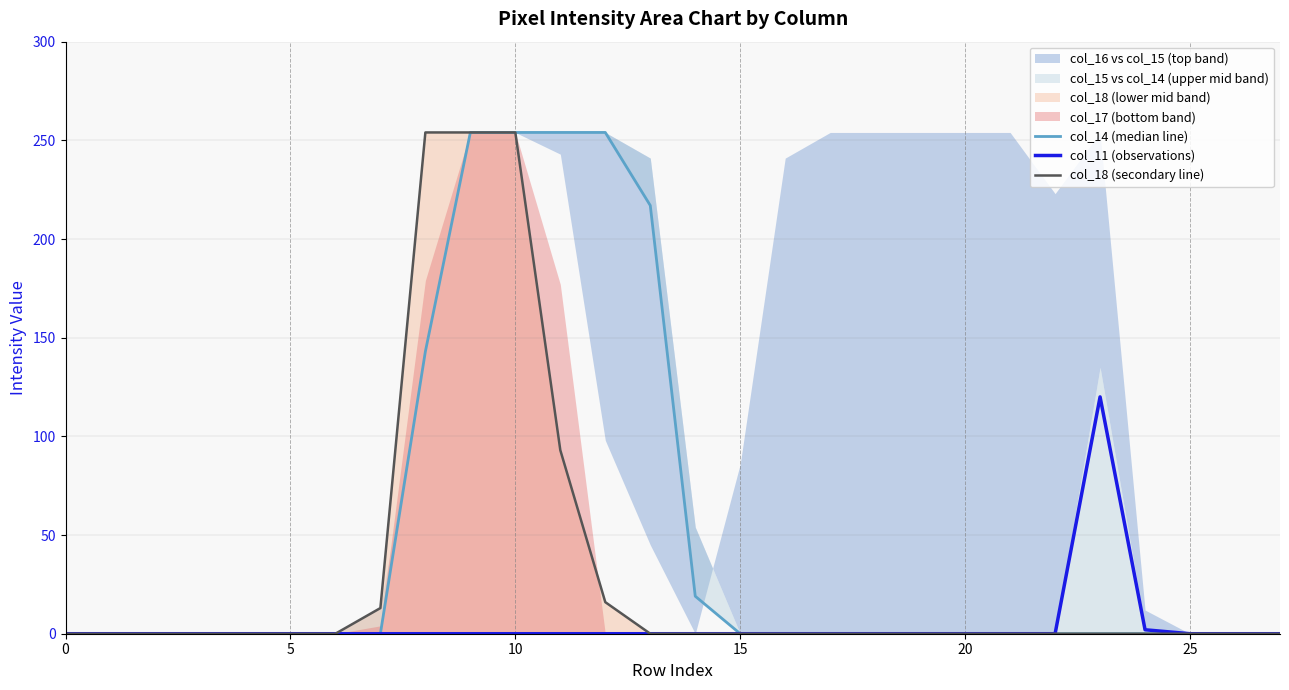

Is it true that col_18 (secondary line) equals 254 at 10?

True